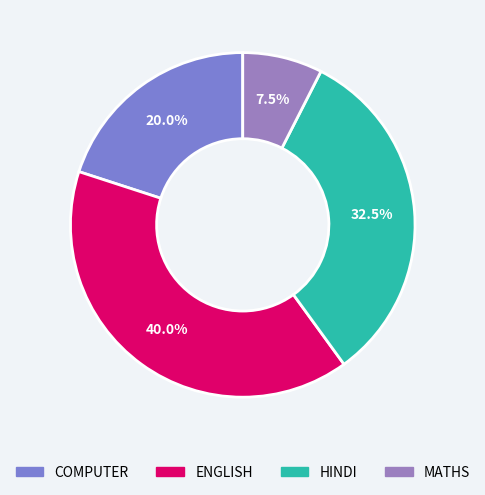

Is it true that MATHS is 1% of the pie?

False